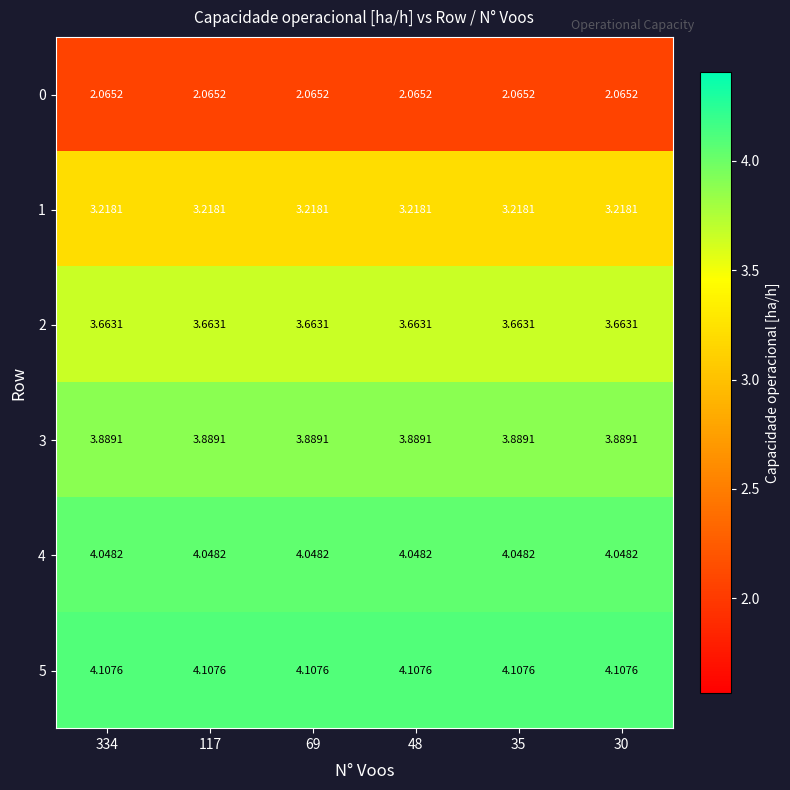

Is the value of 0 at 48 greater than the value of 5 at 69?

No